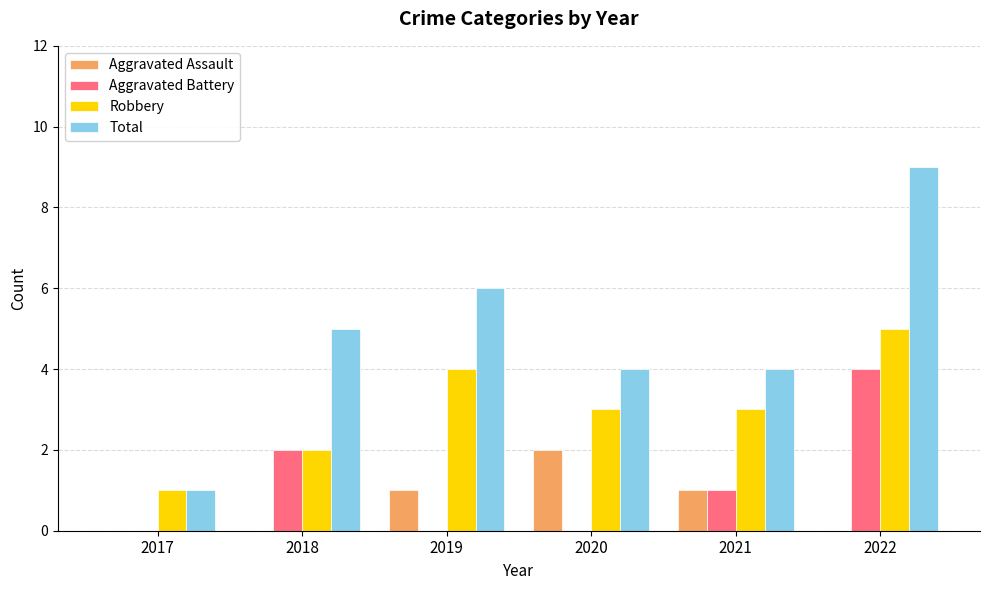

Which series changed the most between 2019 and 2021?

Total